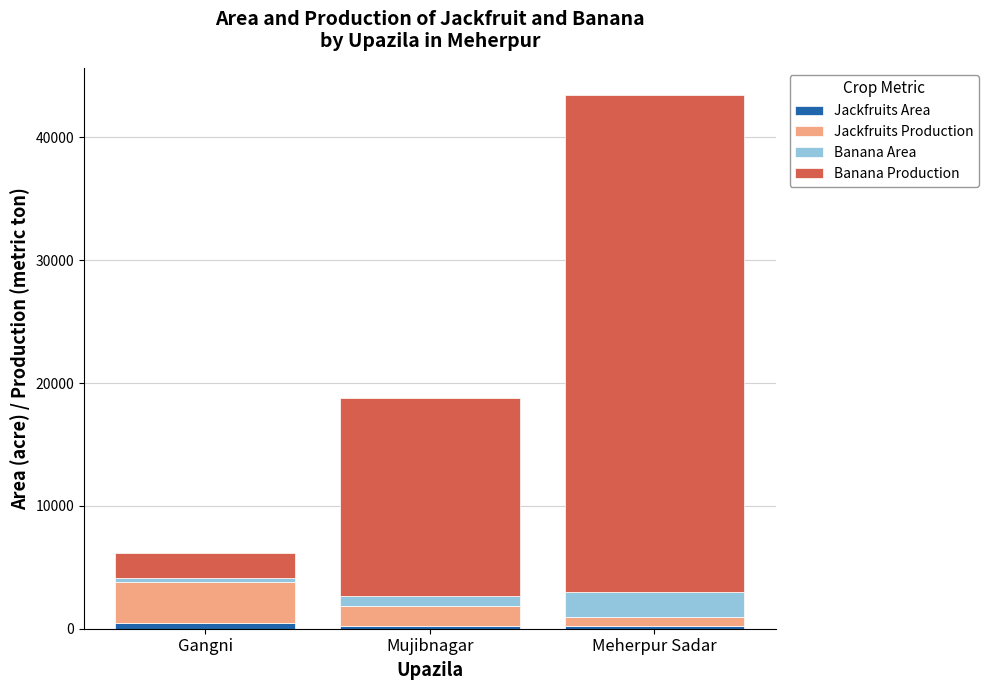

At which category is the sum across all series the highest?

Meherpur Sadar